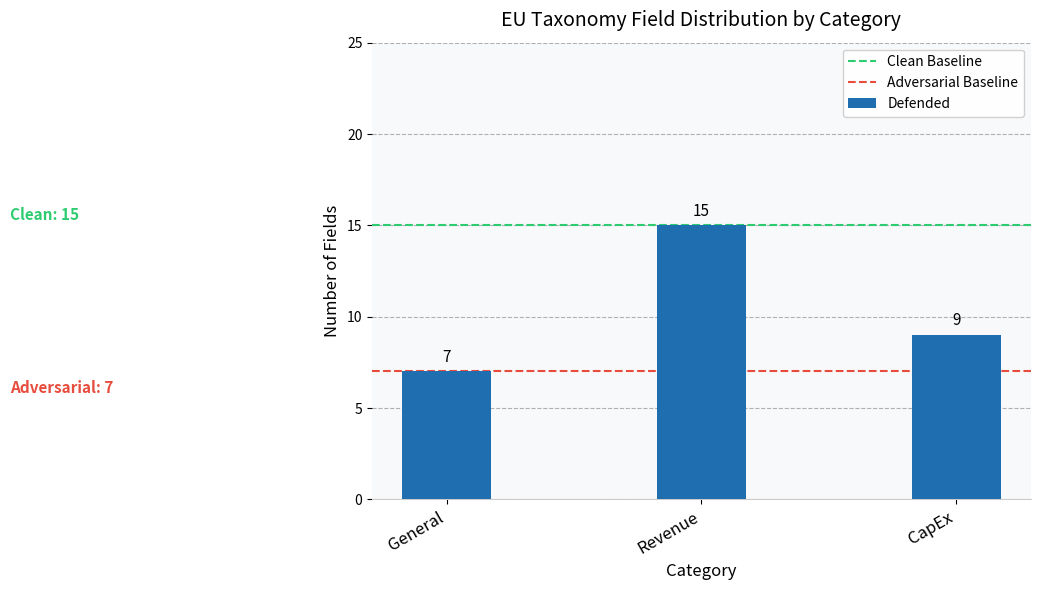

Reading left to right, transcribe all the data shown in this chart.

General=7	Revenue=15	CapEx=9